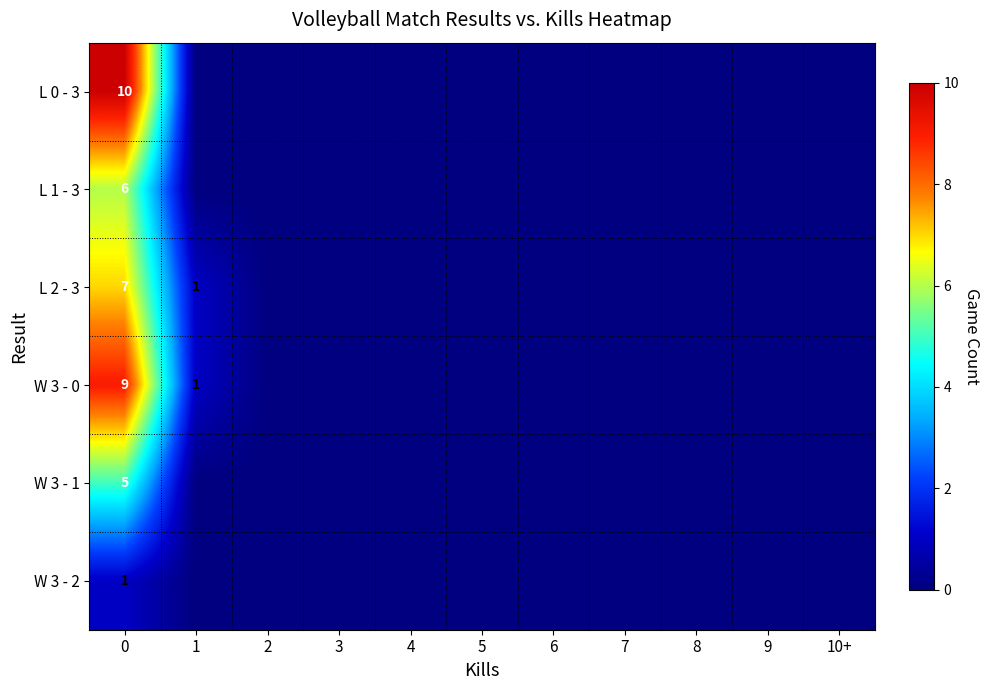

The value of W 3 - 0 at 5 is 0. True or false?

True